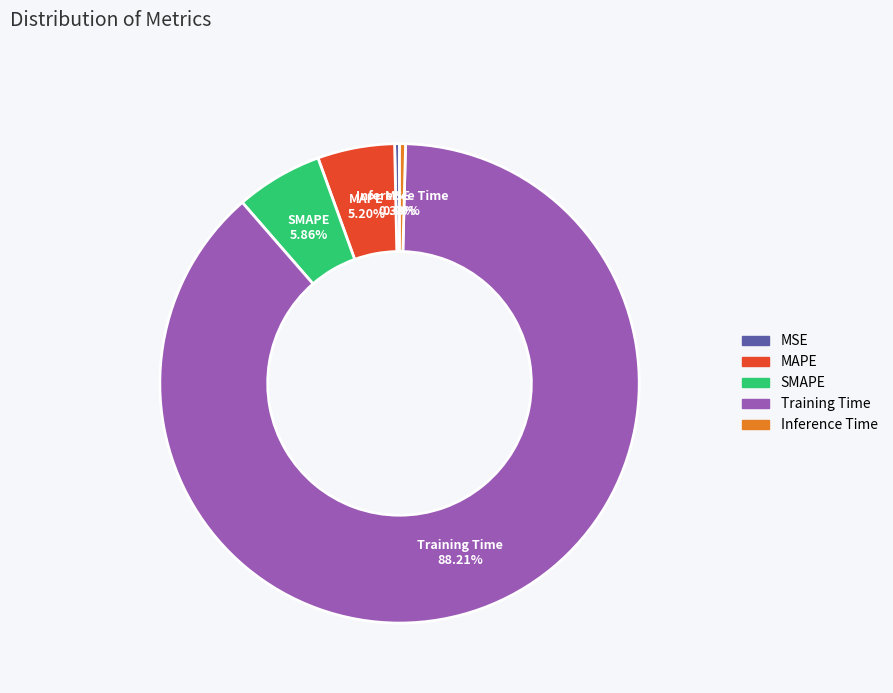

Does Training Time represent more than half of the total?

Yes